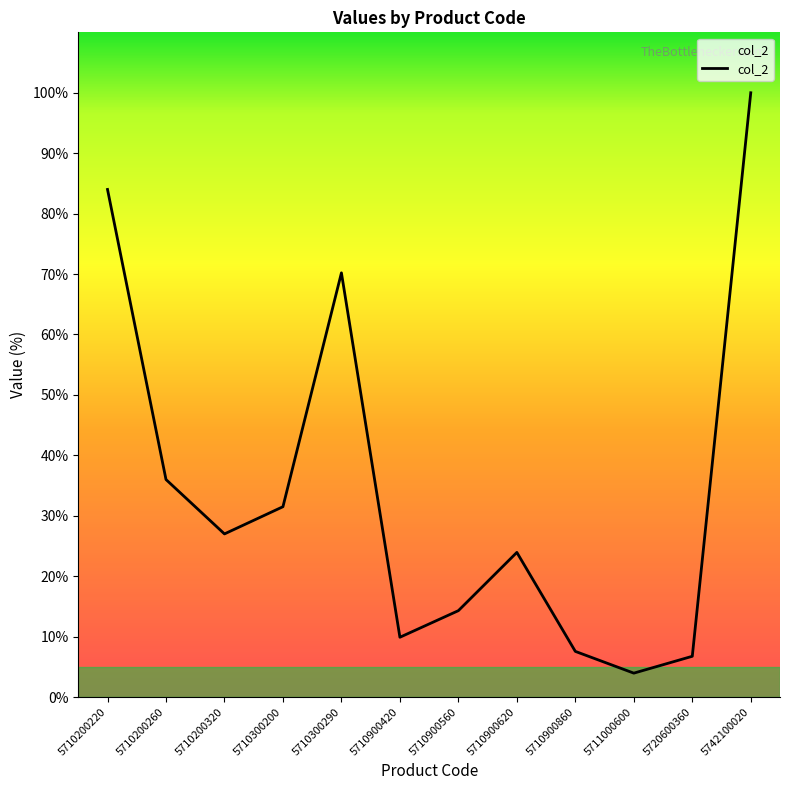

At which label does the data first exceed 27?

5710200220